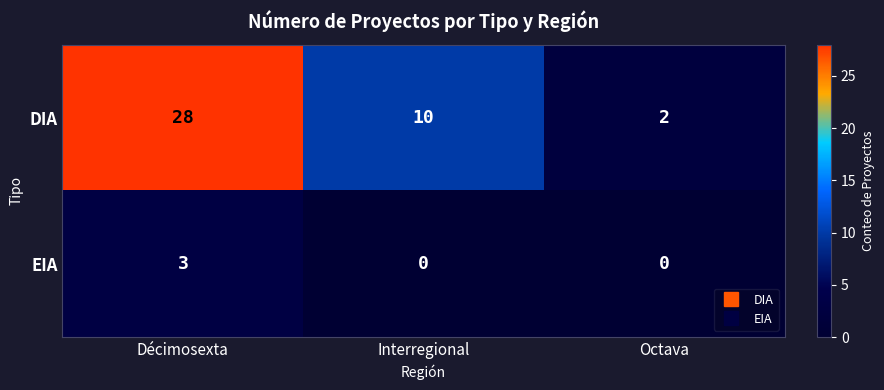

True or false: EIA has a value of 5 at Décimosexta.

False